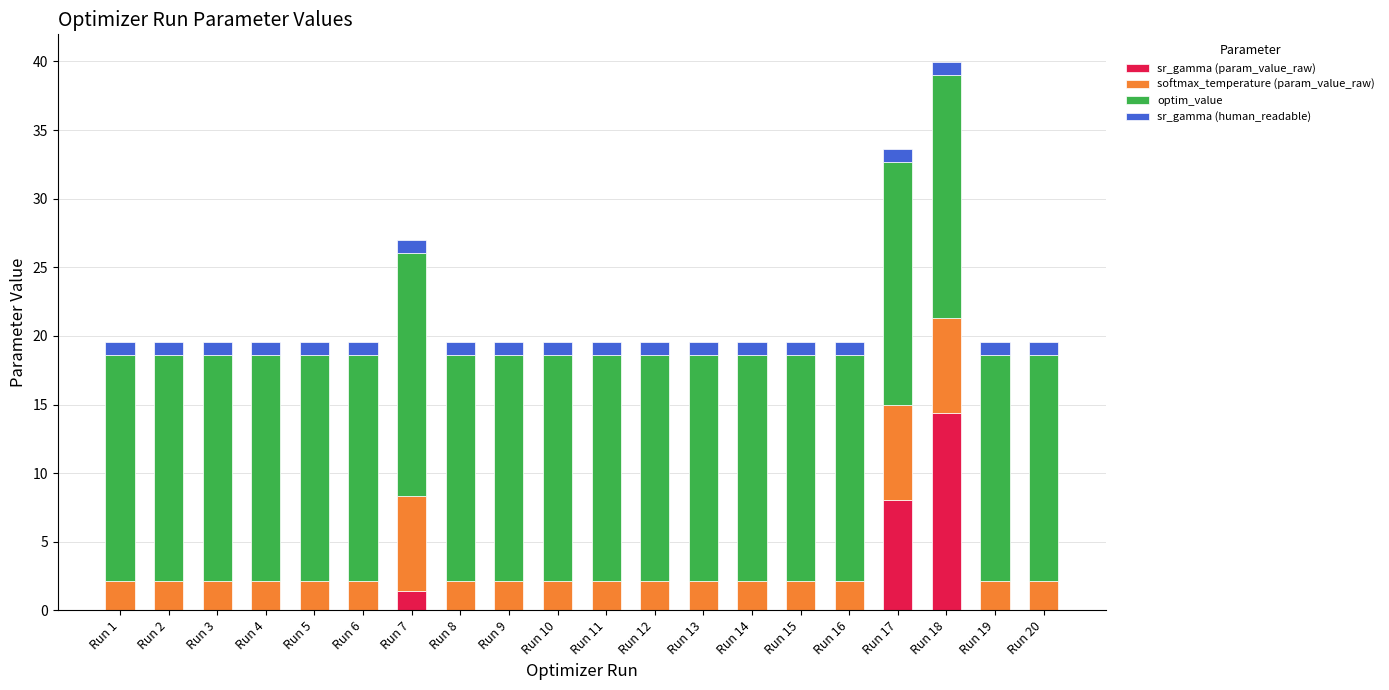

At which category is the sum across all series the highest?

Run 18